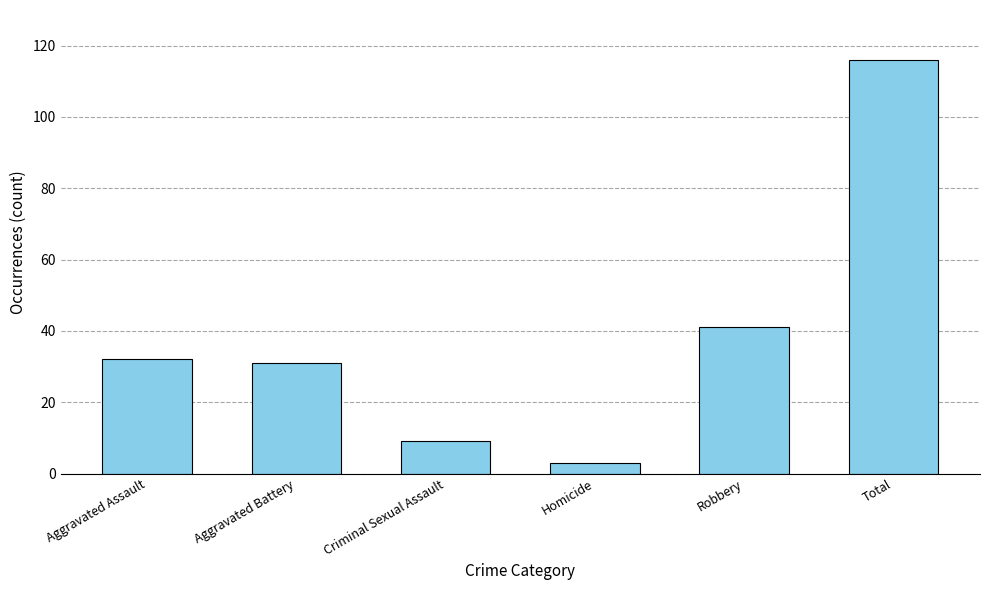

How many distinct data groups are displayed?

1